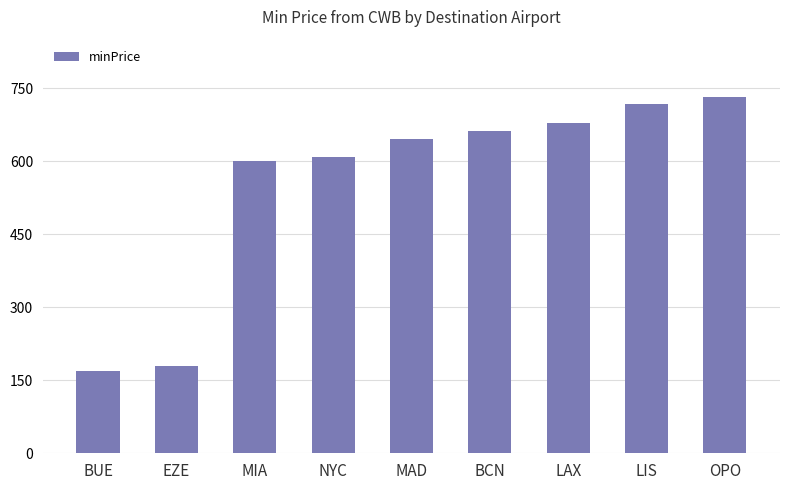

Reading left to right, list all the values displayed in this chart.

170	179	600	609	646	663	679	718	732